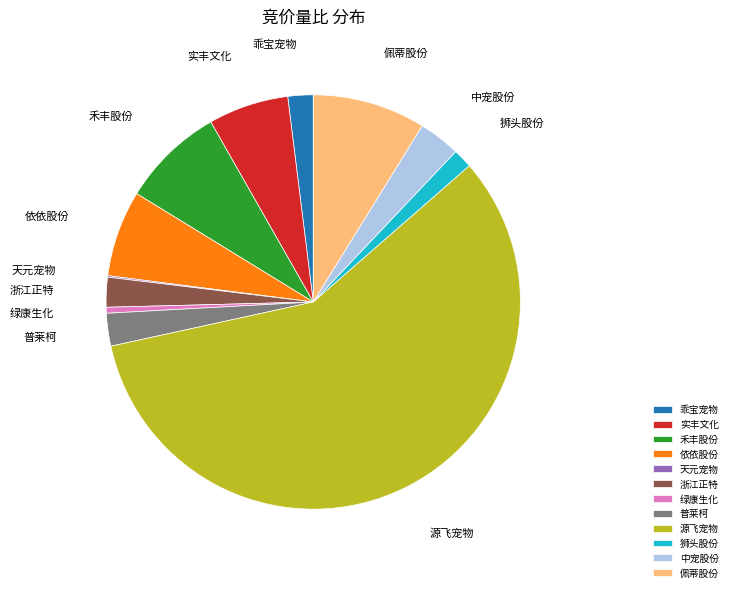

The 源飞宠物 slice represents 58% of the pie. True or false?

True